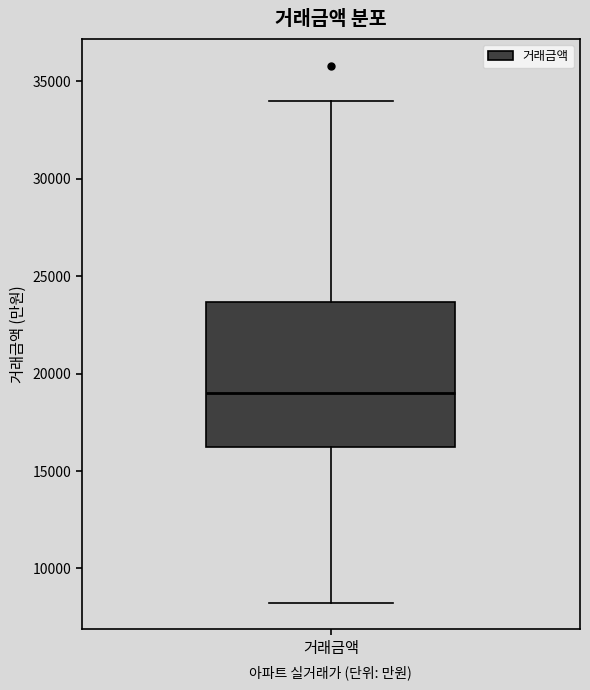

Read this box plot against the y-axis: the position of the median line, the range covered by the box, and the ends of both whiskers. The values are not printed on the chart, so give them approximately, as read against the axis.

median 19000, box 16000 to 23500, whiskers 8500 to 34000